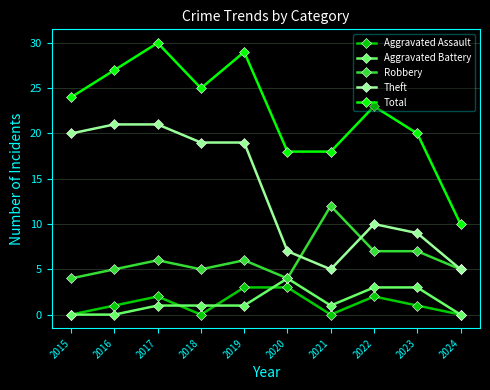

How many interior local valleys does the Aggravated Assault series have?

2